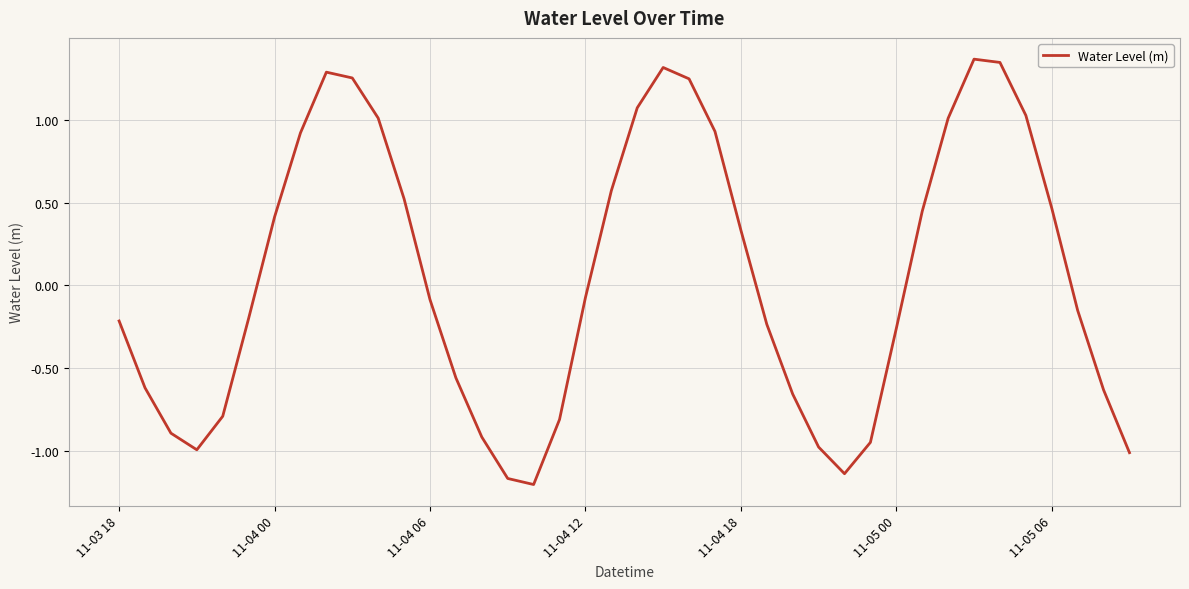

True or false: the data has more than 2 interior local peaks.

True